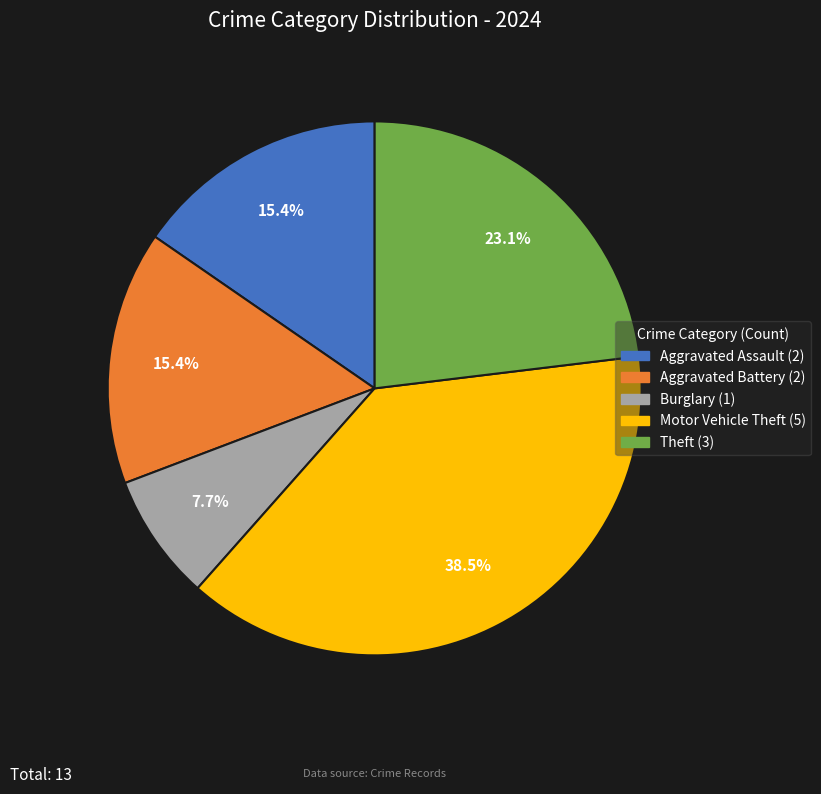

How many slices are in this pie chart?

5